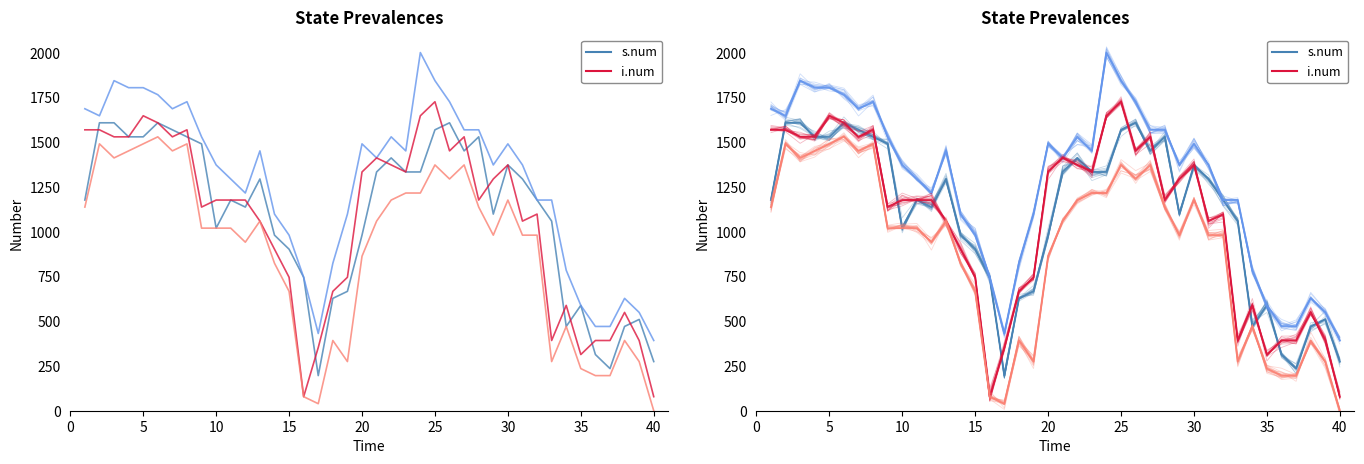

At 15, list the series in order from largest to smallest.

s.num, i.num